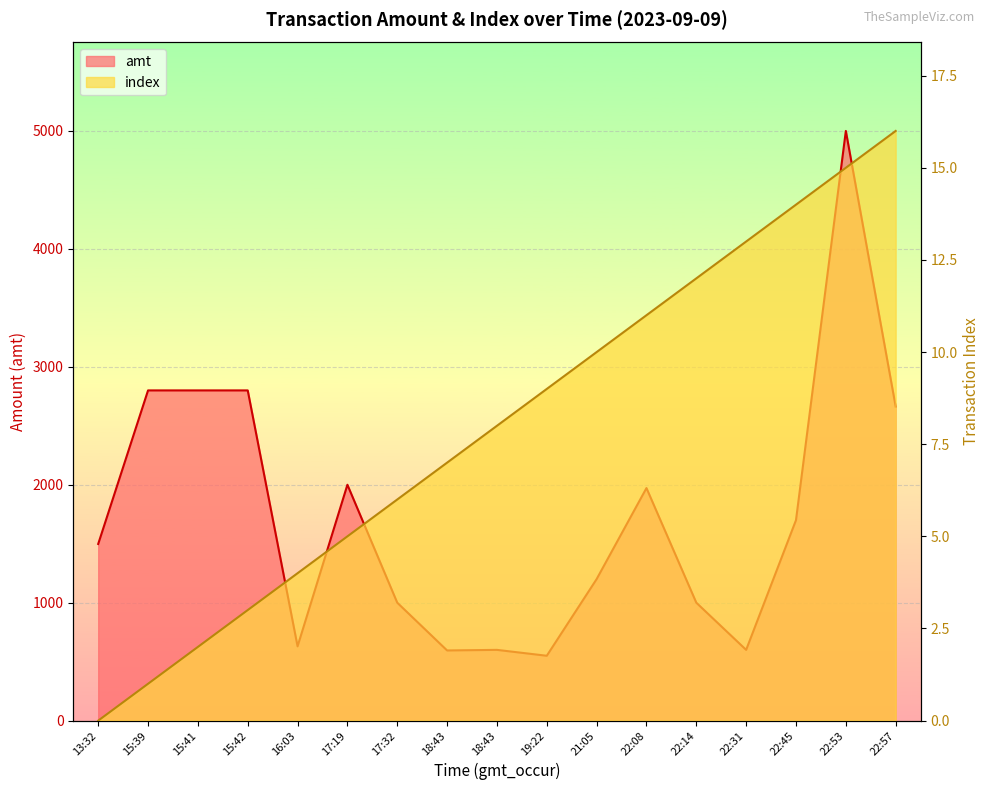

Does the chart display data point markers on the line(s)?

No